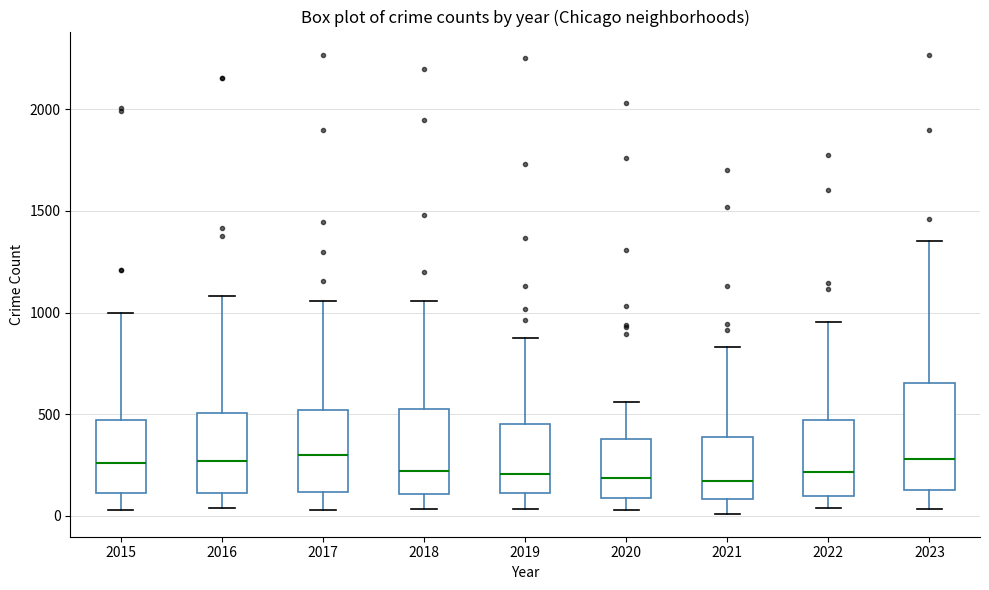

Where does the upper whisker of the box at x = 2018 end on the y-axis? The values are not printed on the chart, so give them approximately, as read against the axis.

1050